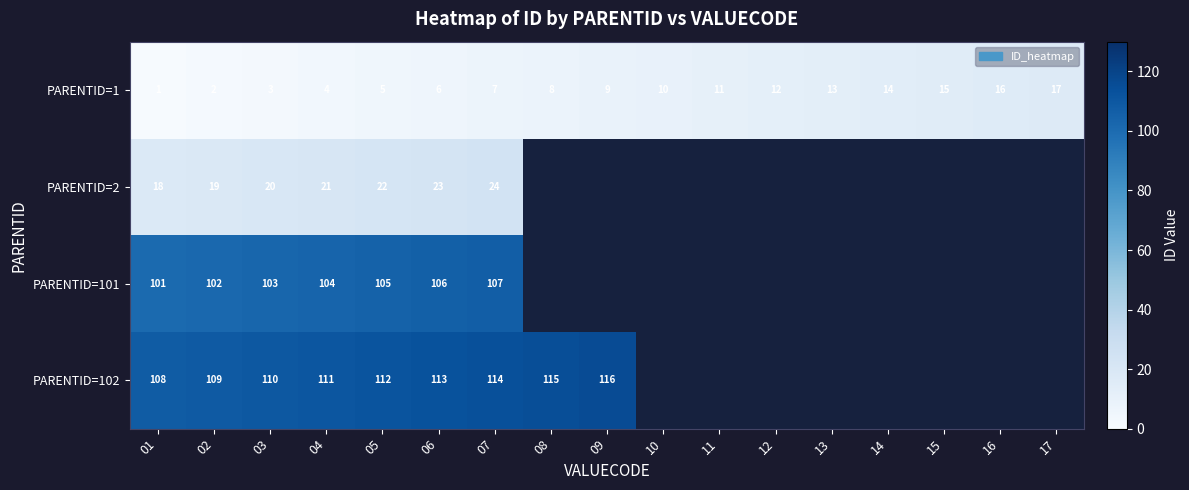

Is the value of PARENTID=102 at 05 greater than the value of PARENTID=2 at 05?

Yes